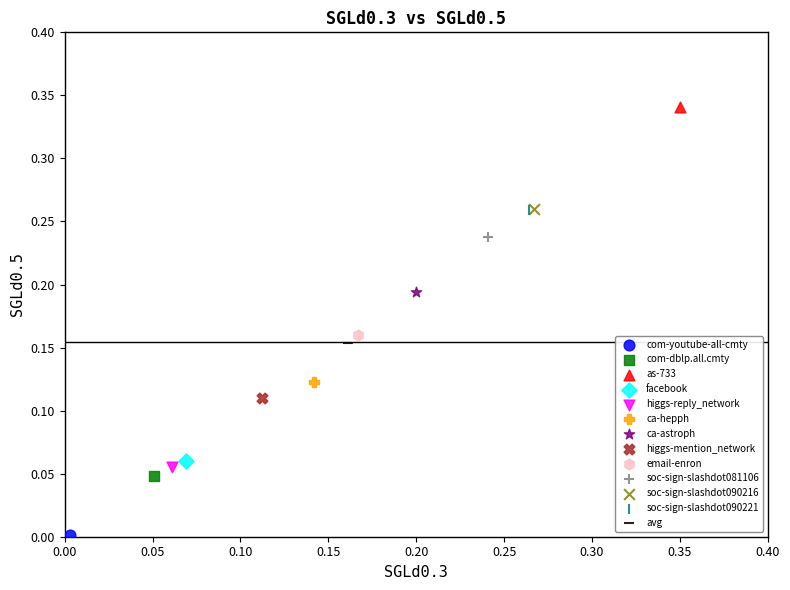

What are all the series names shown in the legend?

com-youtube-all-cmty, com-dblp.all.cmty, as-733, facebook, higgs-reply_network, ca-hepph, ca-astroph, higgs-mention_network, email-enron, soc-sign-slashdot081106, soc-sign-slashdot090216, soc-sign-slashdot090221, avg